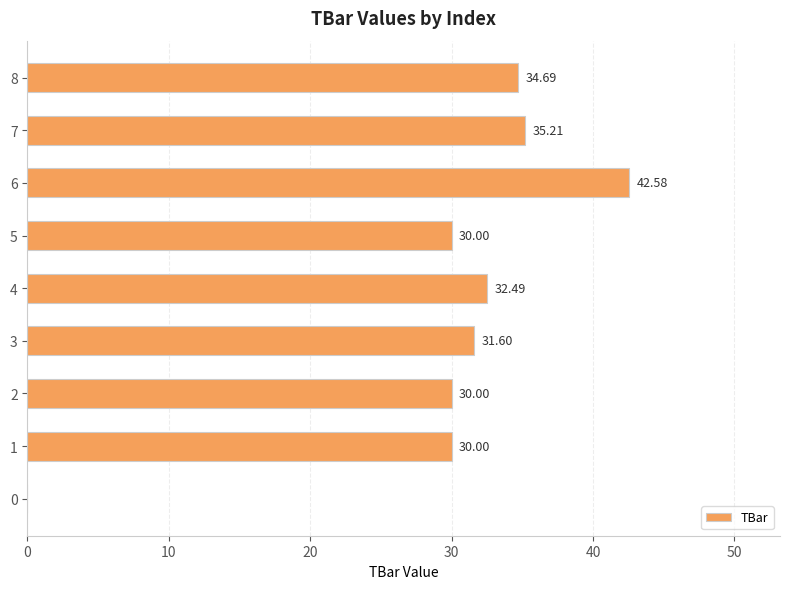

What is the sum of all values?

266.6